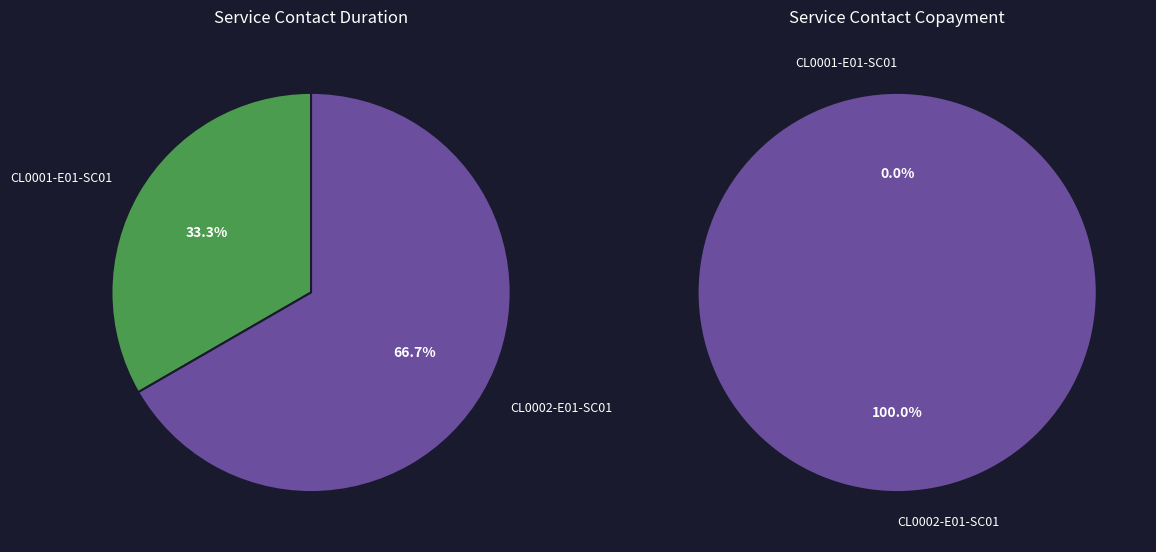

Rank the series by their average value, from highest to lowest.

service_contact_copayment, service_contact_duration